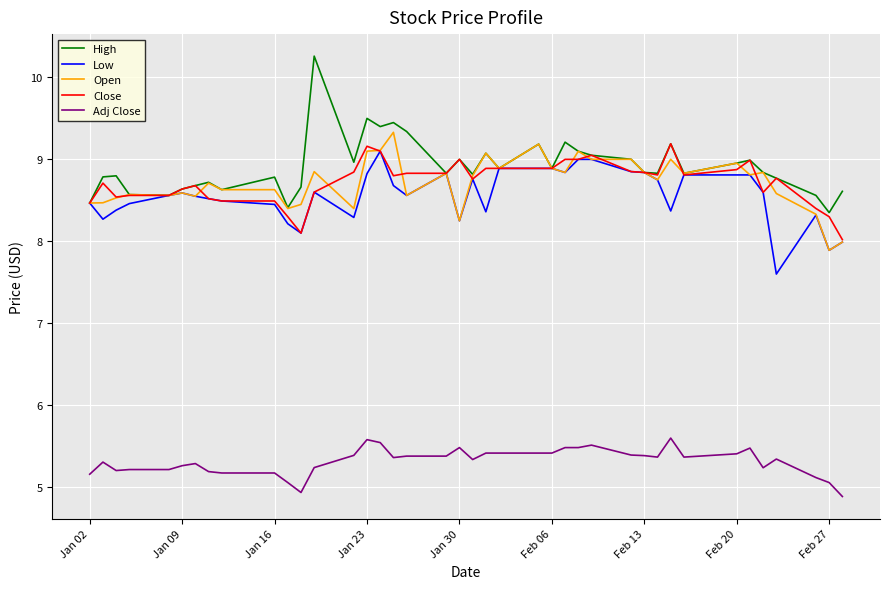

True or false: Close and Adj Close cross at least once.

False